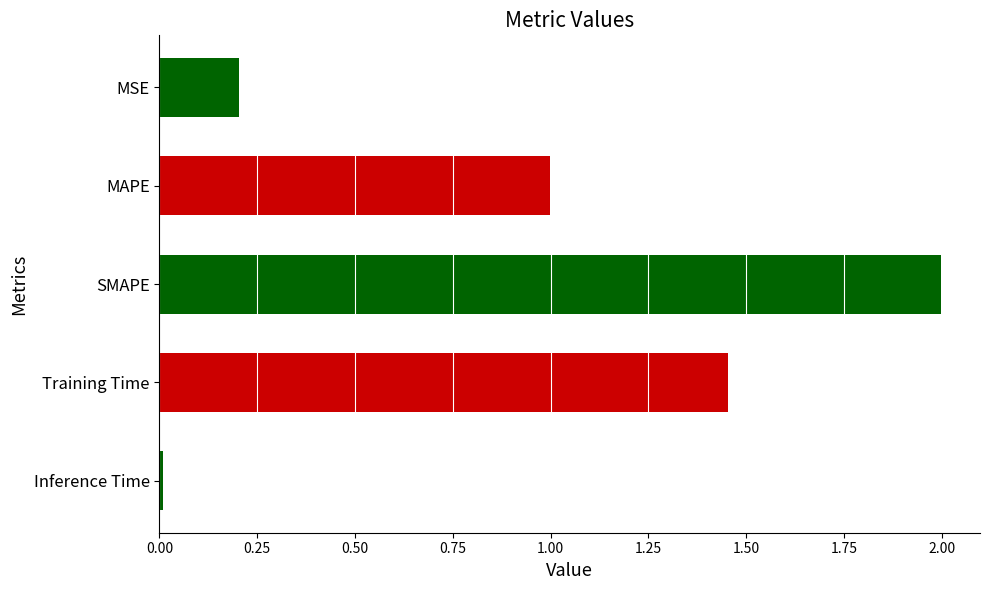

Which has a higher value, Inference Time or MAPE?

MAPE